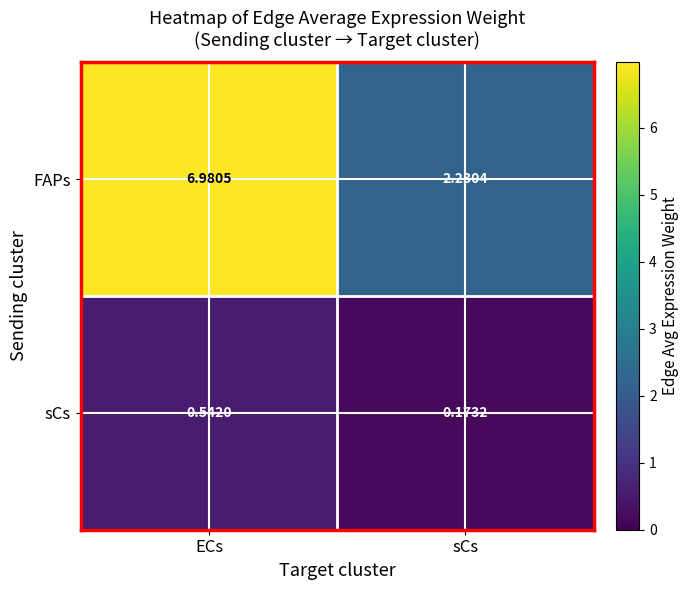

Where is FAPs nearest to the value 4?

sCs